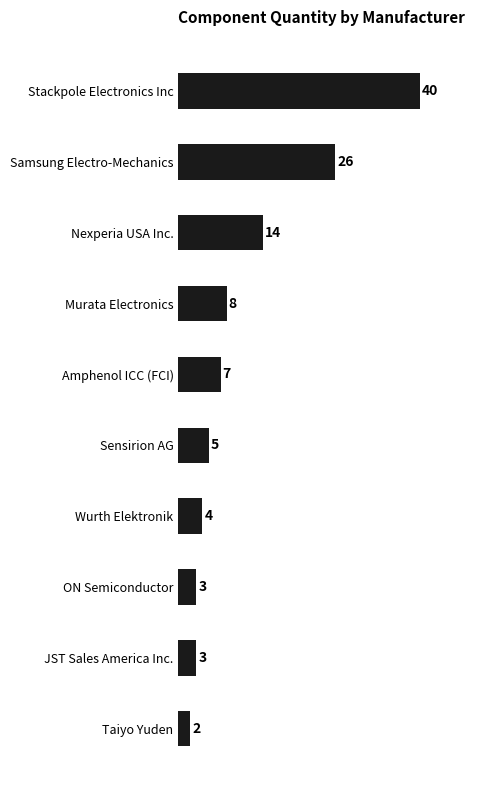

What is the average value?

11